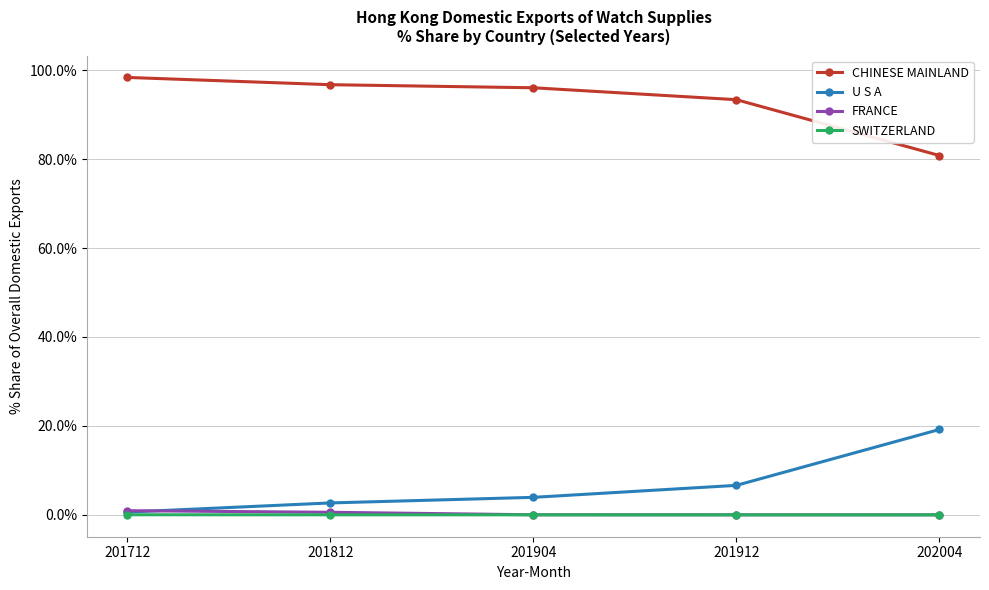

True or false: CHINESE MAINLAND and SWITZERLAND cross at least once.

False